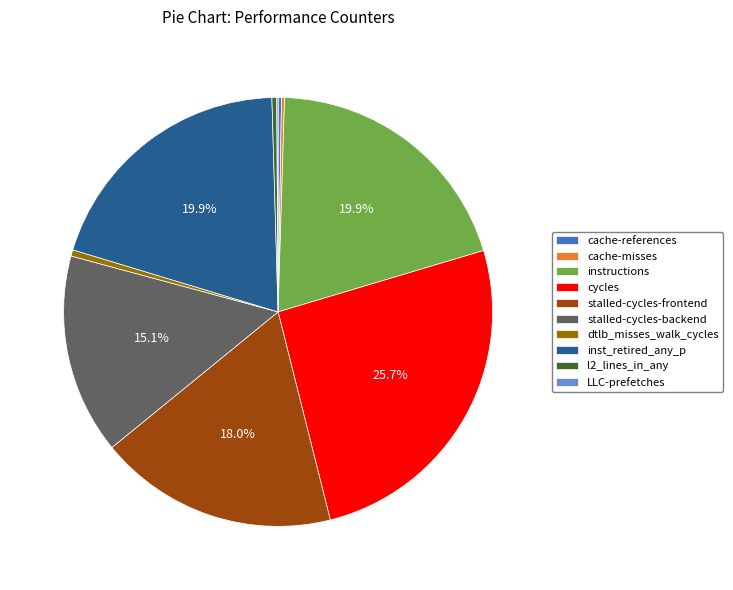

True or false: dtlb_misses_walk_cycles accounts for 0% of the total.

True